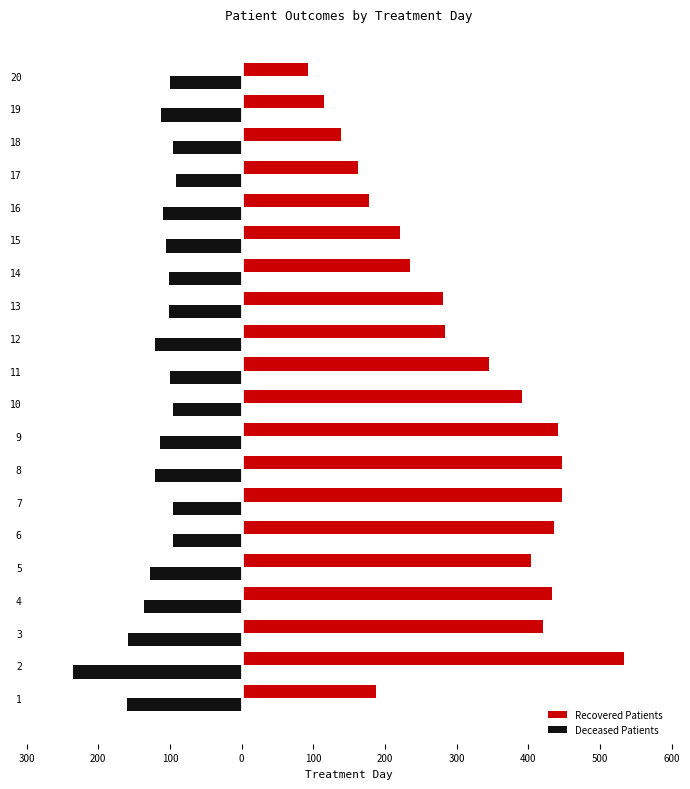

Is it true that Deceased Patients equals -34 at 11?

False